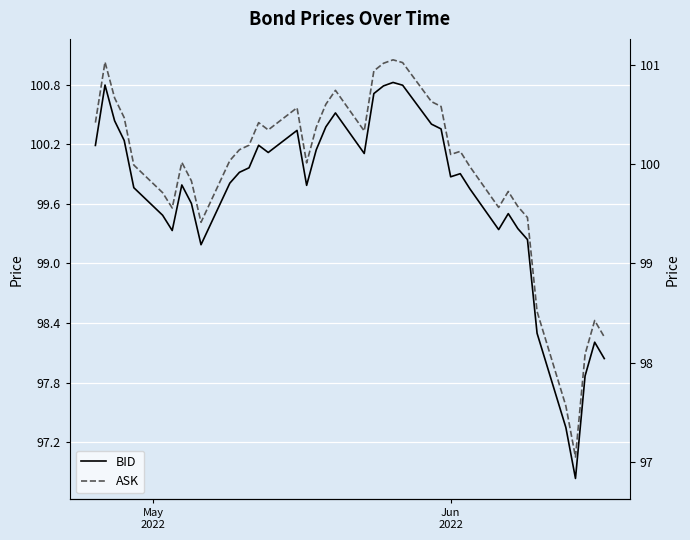

True or false: ASK and BID cross at least once.

False